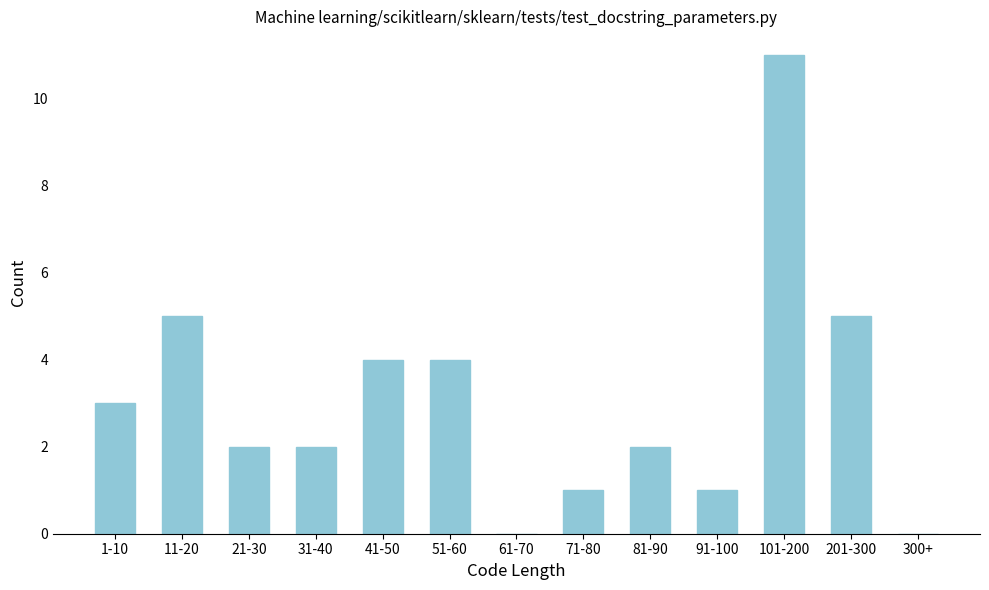

Reading left to right, transcribe all the data shown in this chart.

1-10=3	11-20=5	21-30=2	31-40=2	41-50=4	51-60=4	61-70=0	71-80=1	81-90=2	91-100=1	101-200=11	201-300=5	300+=0